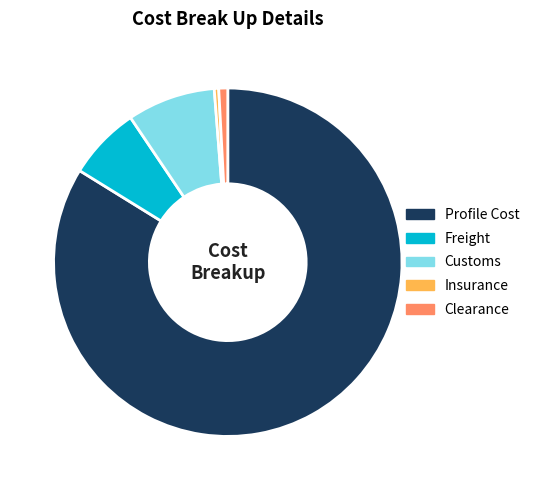

How many segments does this pie chart have?

5